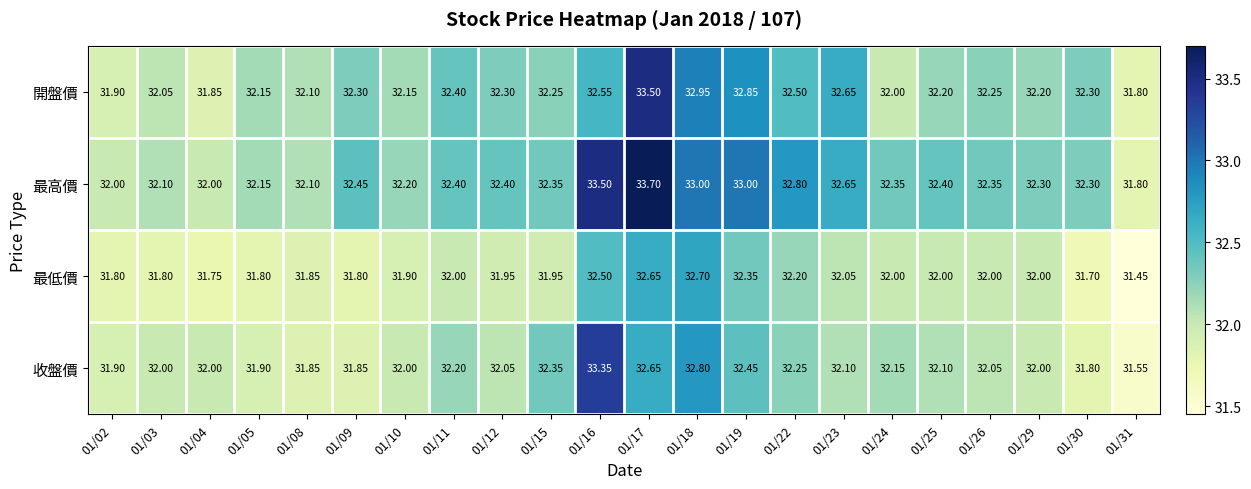

Which series has the largest total across all categories?

最高價